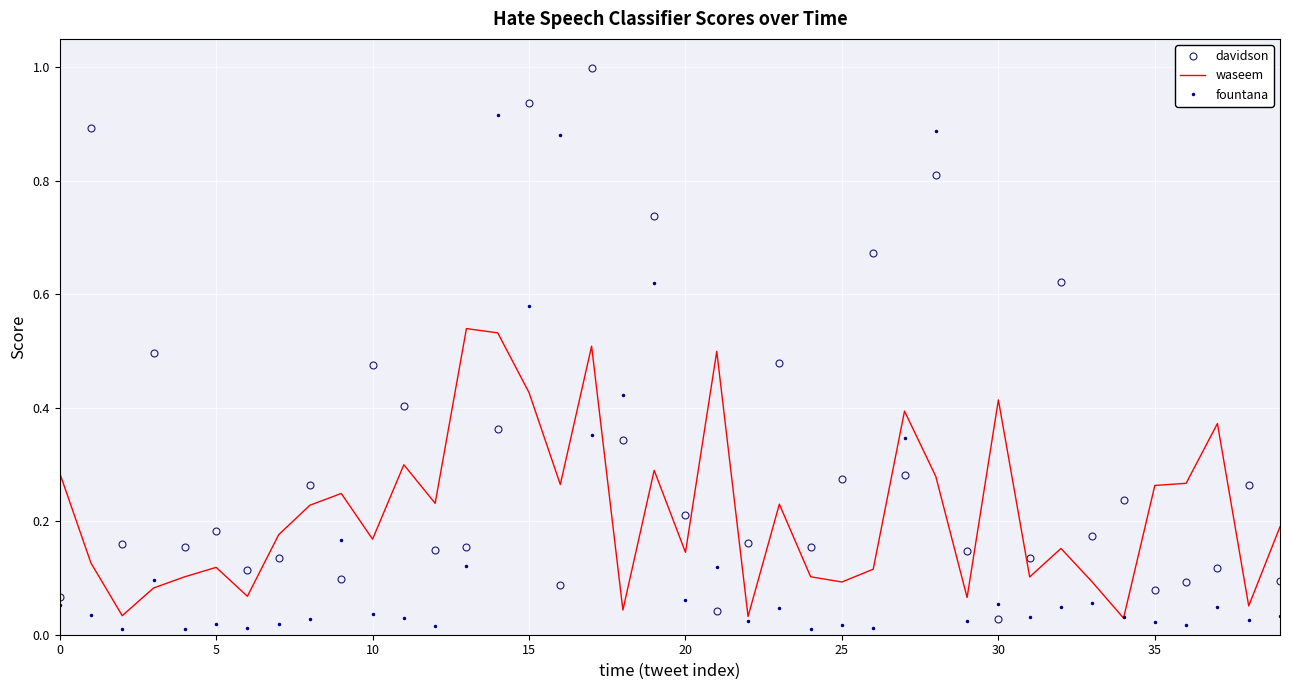

At how many categories does at least one series exceed 0?

40